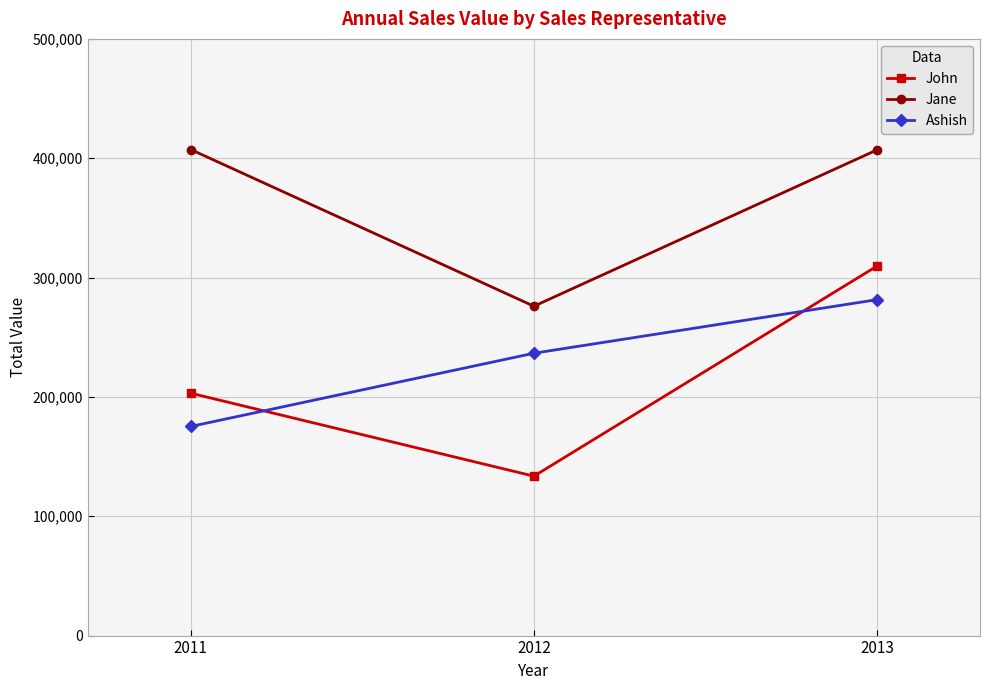

Which category has the lowest value in the Ashish series?

2011